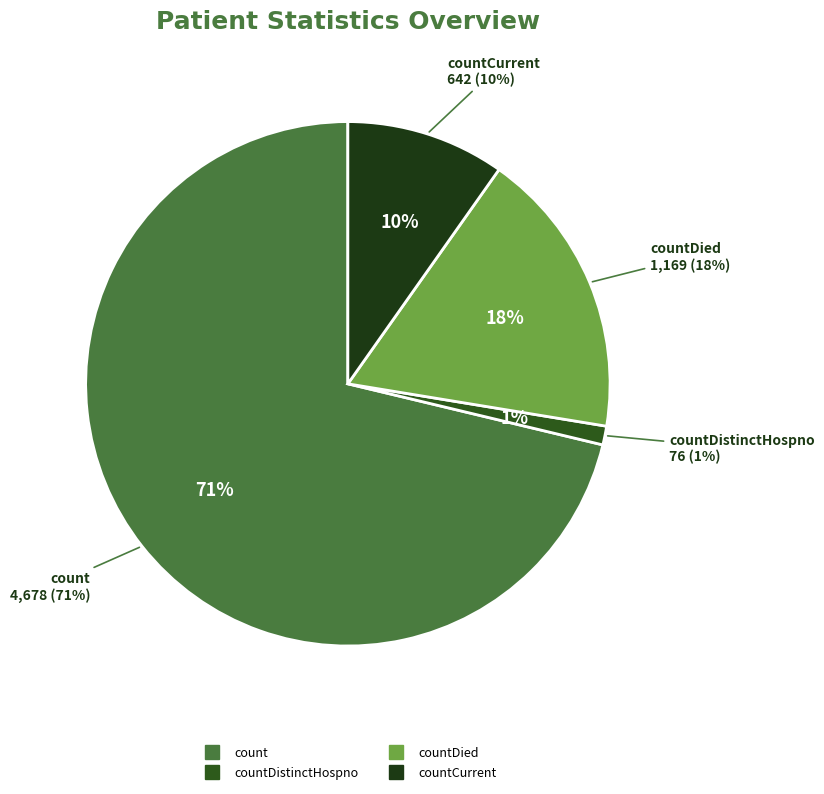

Is it true that countDistinctHospno is 1% of the pie?

True